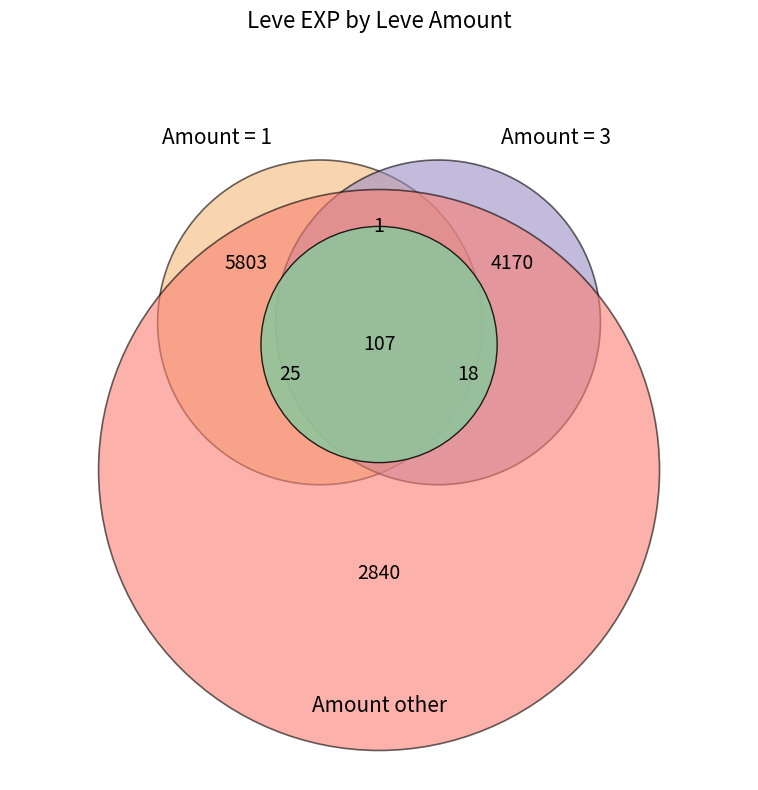

Which category has the smallest portion of the pie?

1